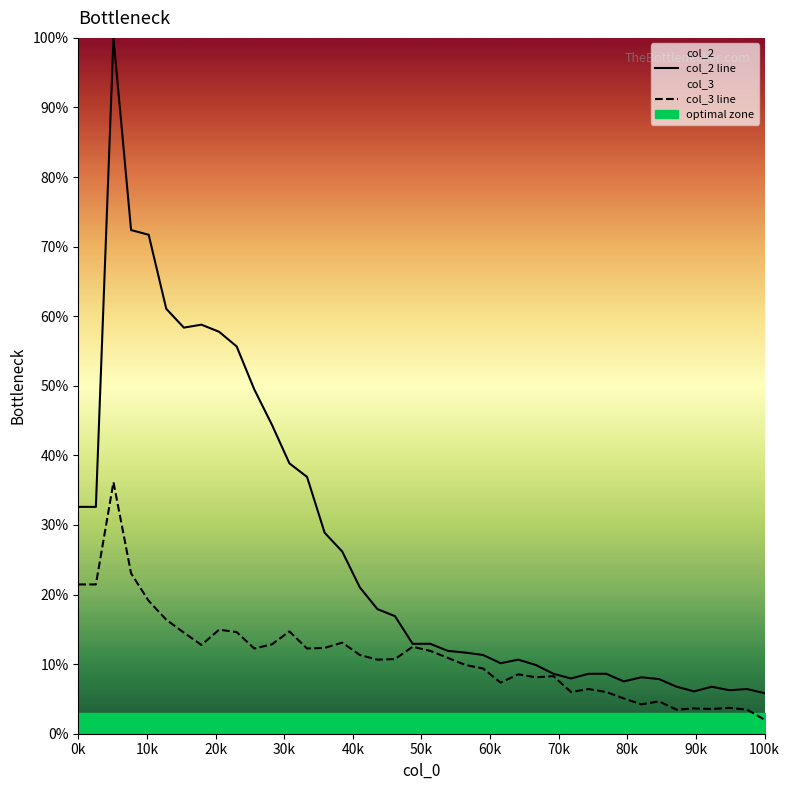

What is the difference between the maximum and minimum values in the col_2 line series?

94.2